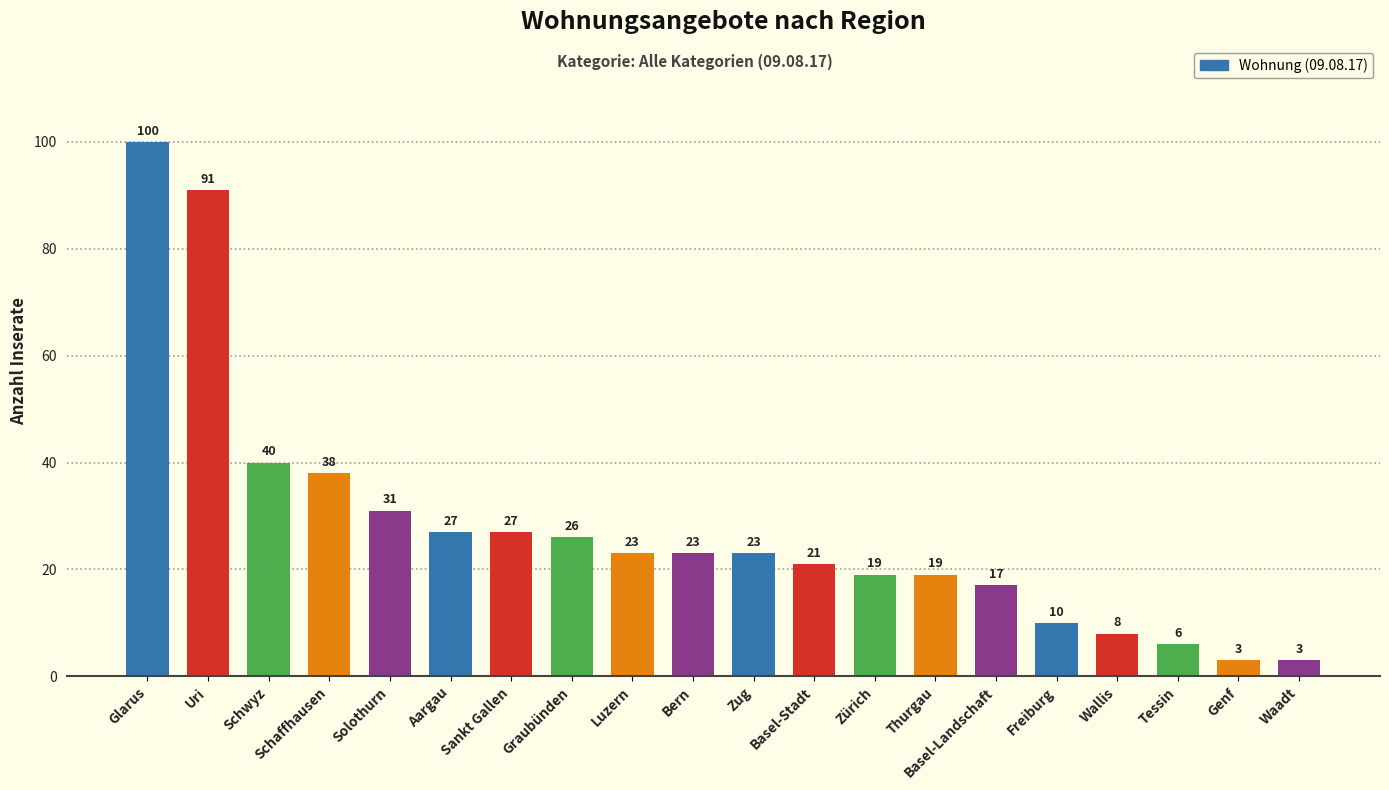

What is the label of the 4th bar from the left?

Schaffhausen